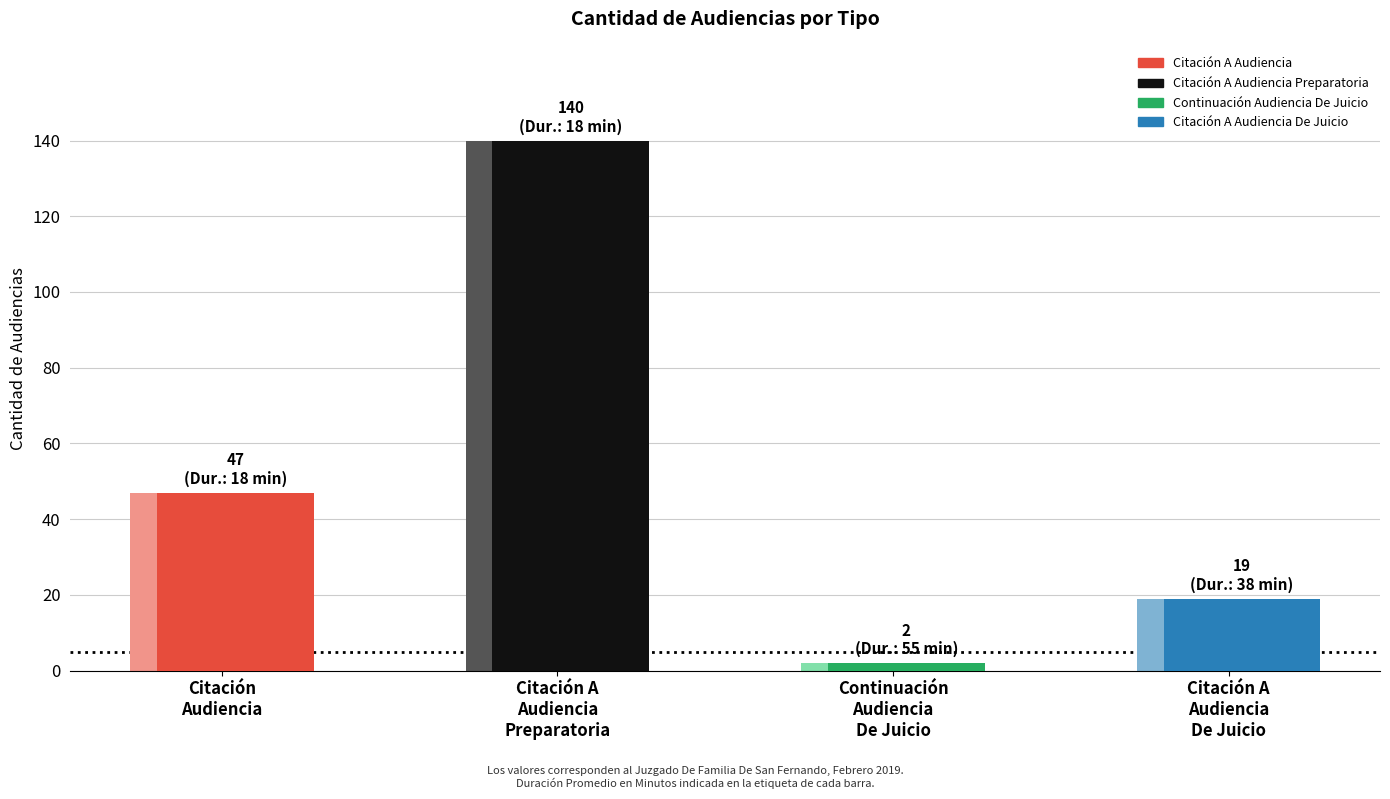

How many data points are above 47?

1